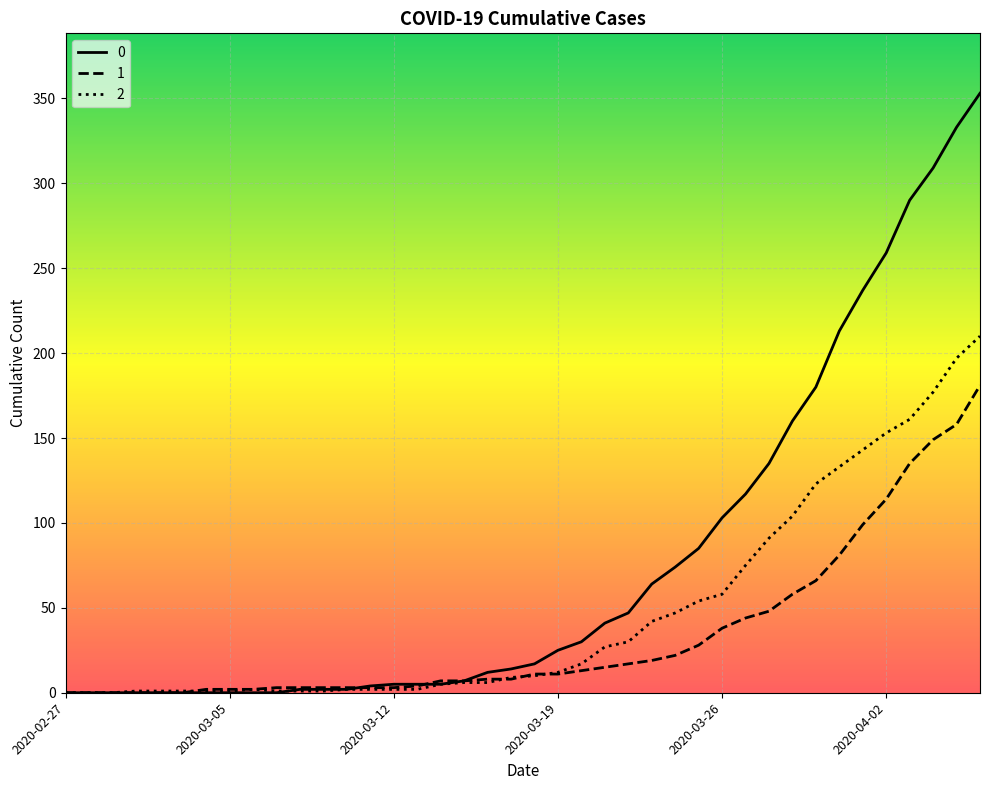

What is the greatest value displayed?

353